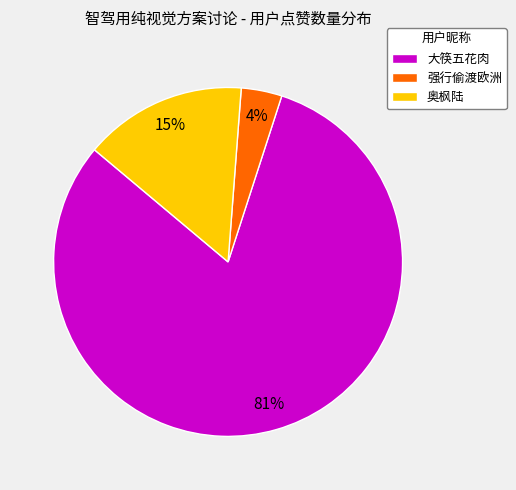

Combined, do 奥枫陆 and 大筷五花肉 account for over 50%?

Yes